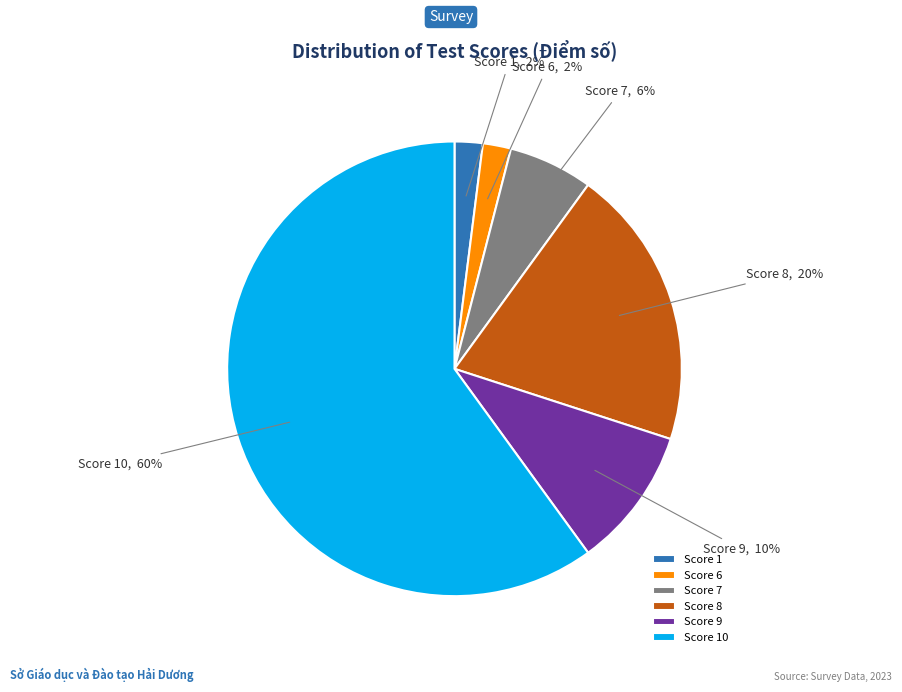

What is the largest slice in the pie chart?

Score 10